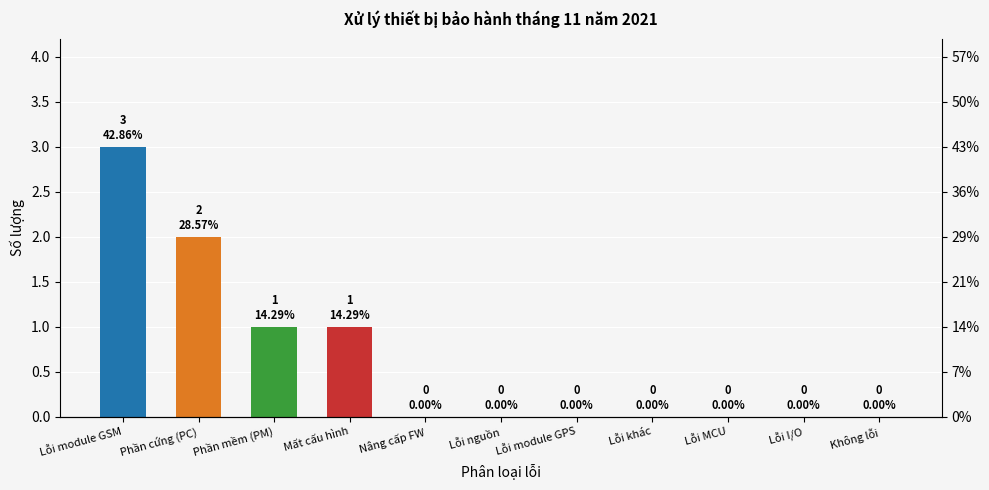

The value at Lỗi MCU is 1. True or false?

False